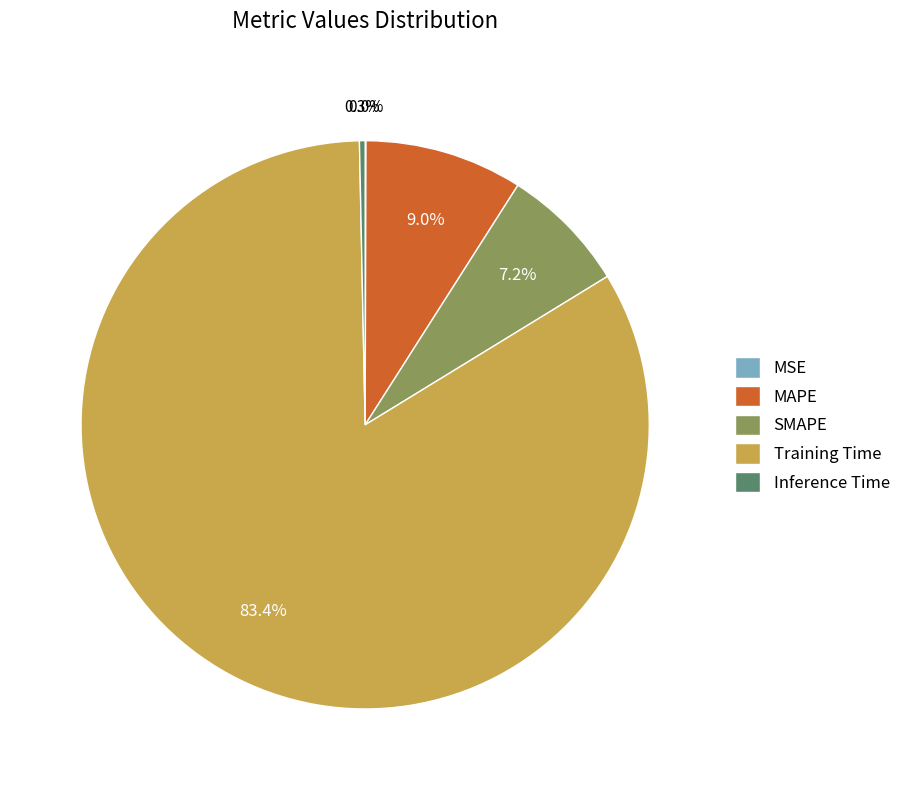

Between SMAPE and Inference Time, which is larger?

SMAPE